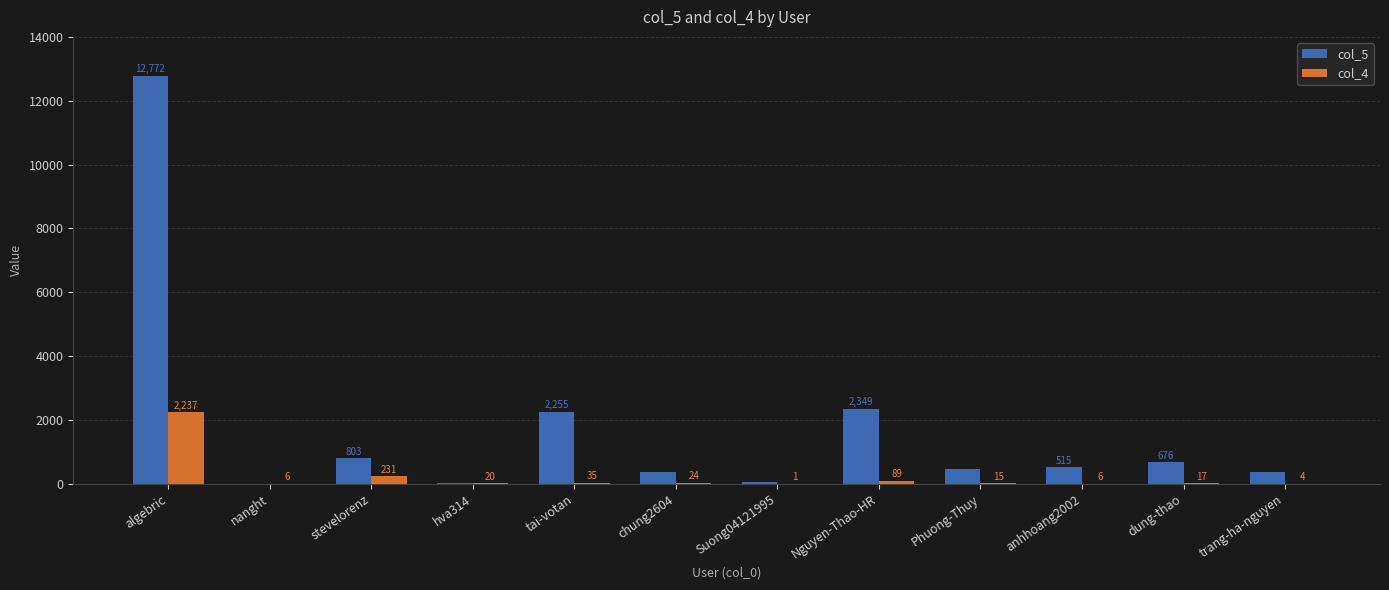

What is the sum of all col_5 values?

20658